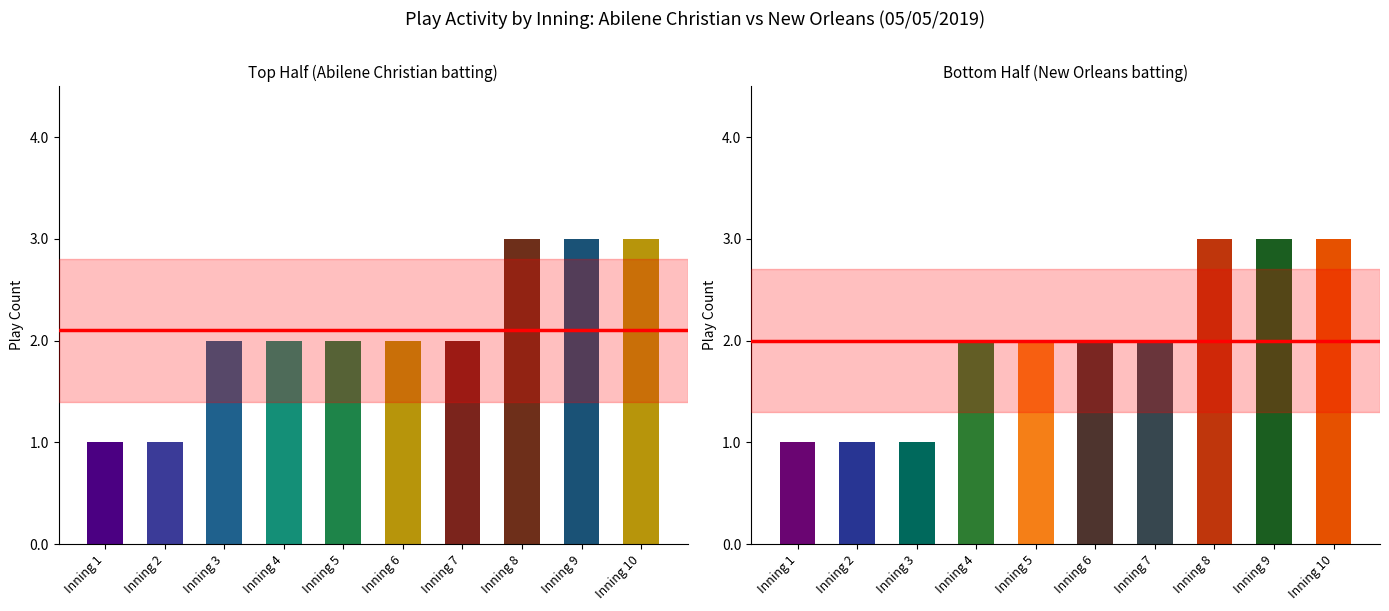

At which category is the sum across all series the highest?

8